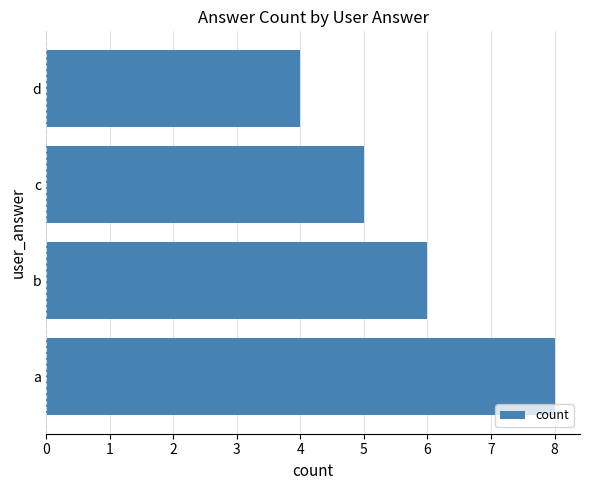

Between b and d, which is larger?

b